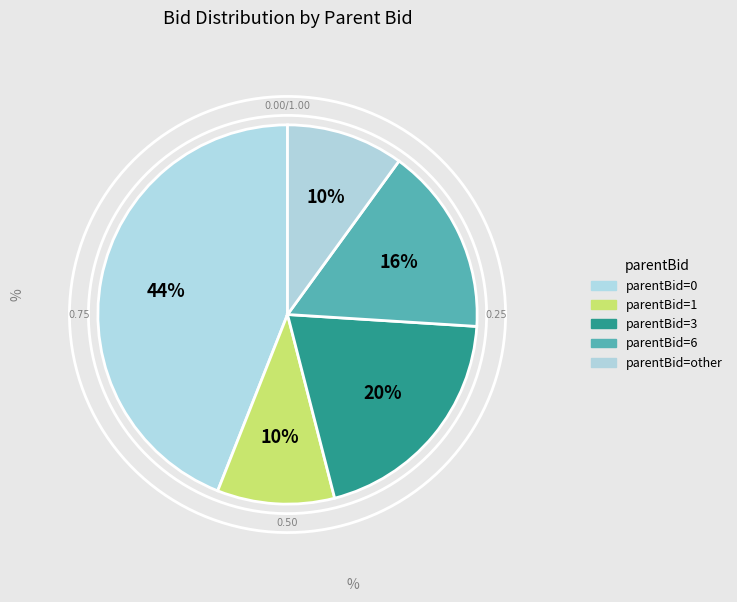

Rank the categories by value from highest to lowest.

parentBid 0, parentBid 3, parentBid 6, parentBid 1, parentBid other